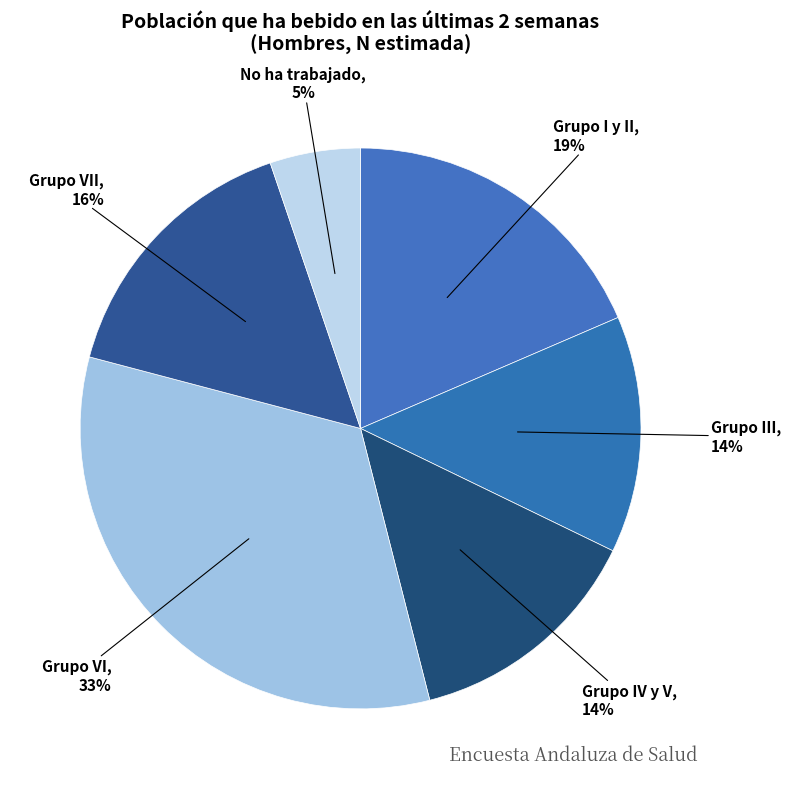

To the nearest percent, what is the average slice percentage?

17%